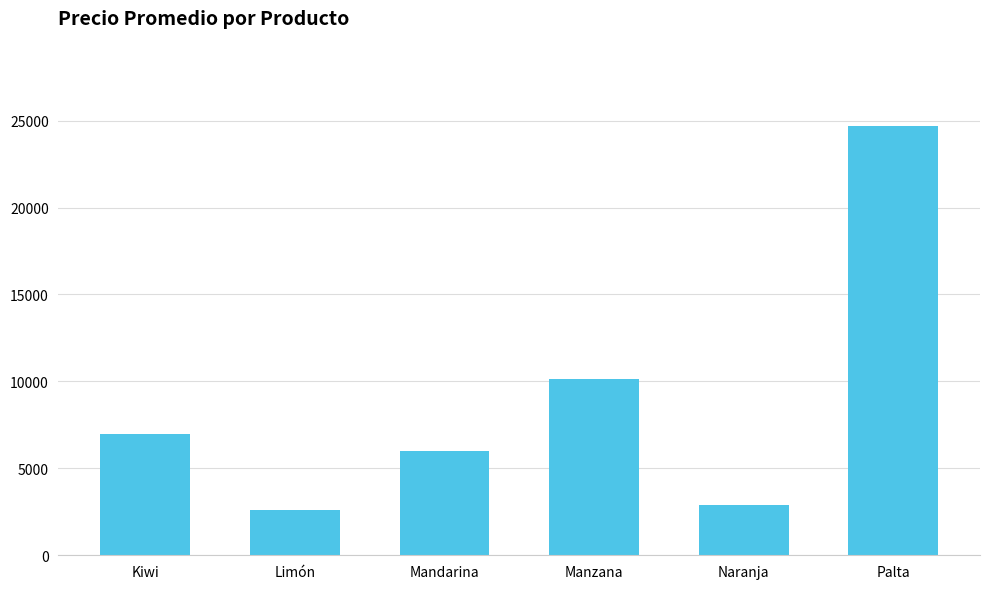

Count the number of categories in the chart.

6